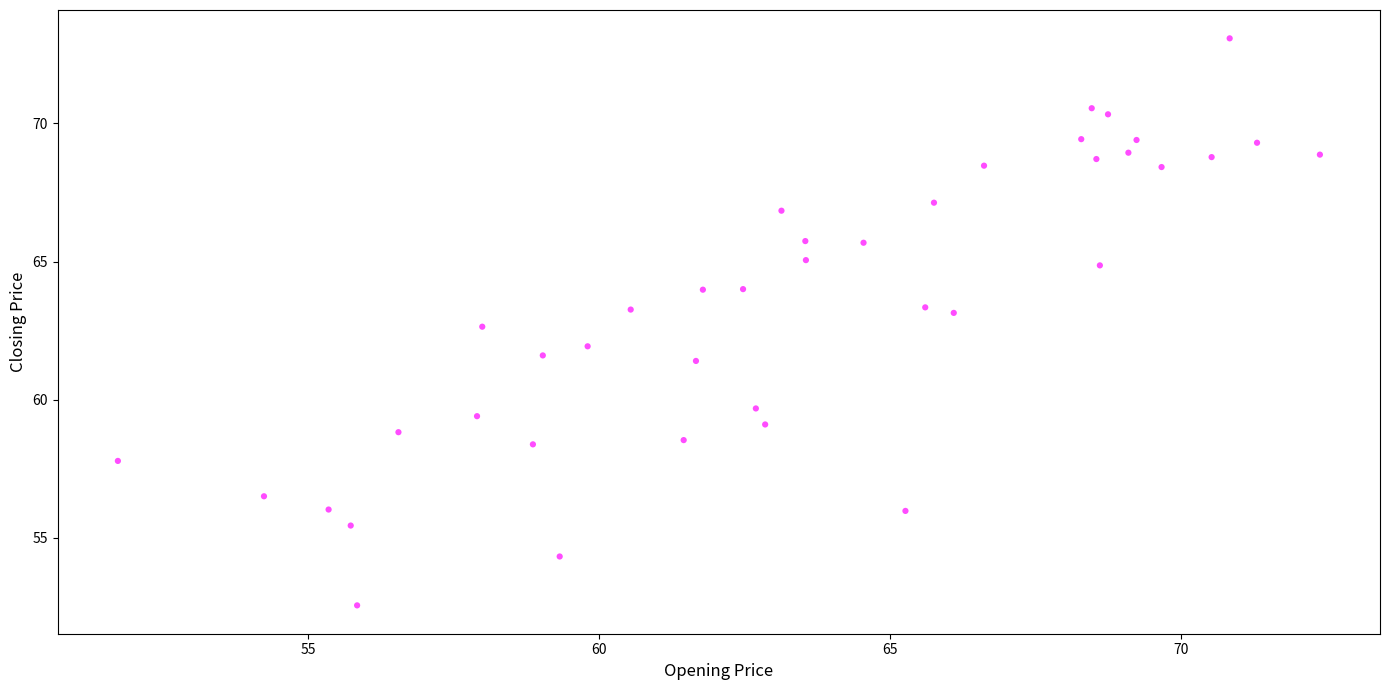

What is the range of X values (max minus min)?

20.6